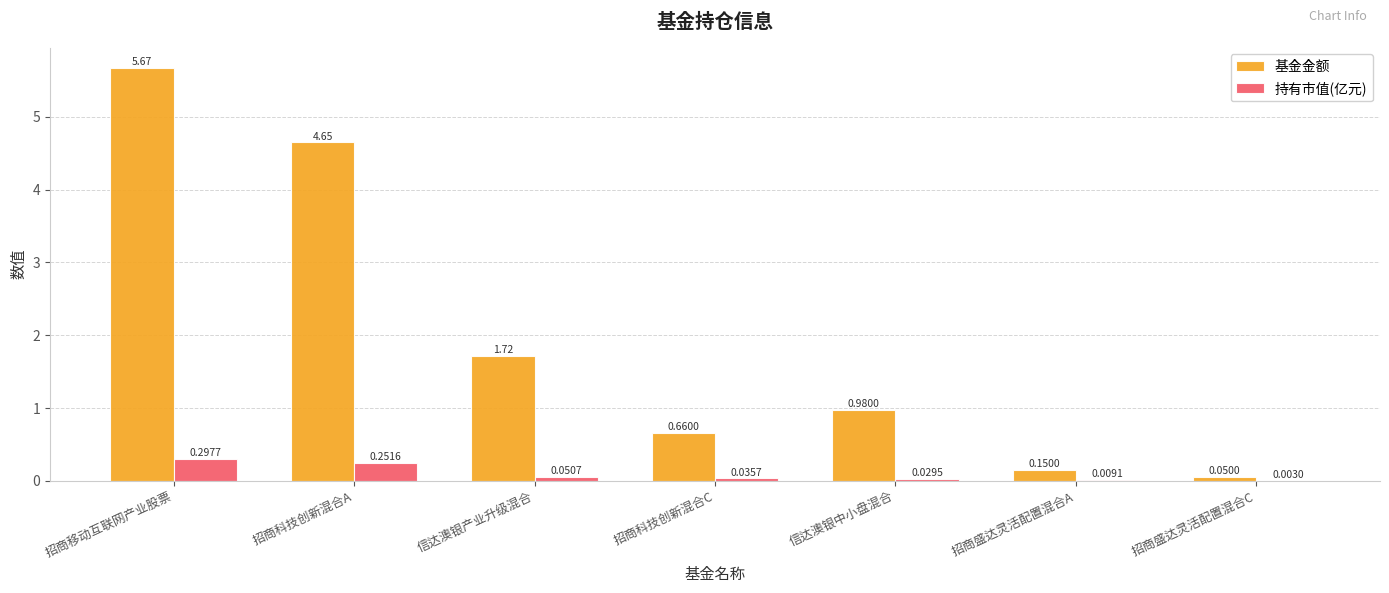

At which category is the sum across all series the highest?

招商移动互联网产业股票